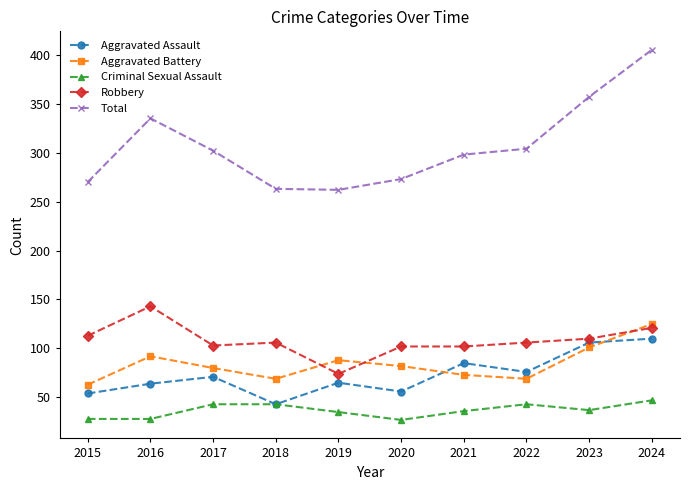

At how many categories does at least one series exceed 338?

2